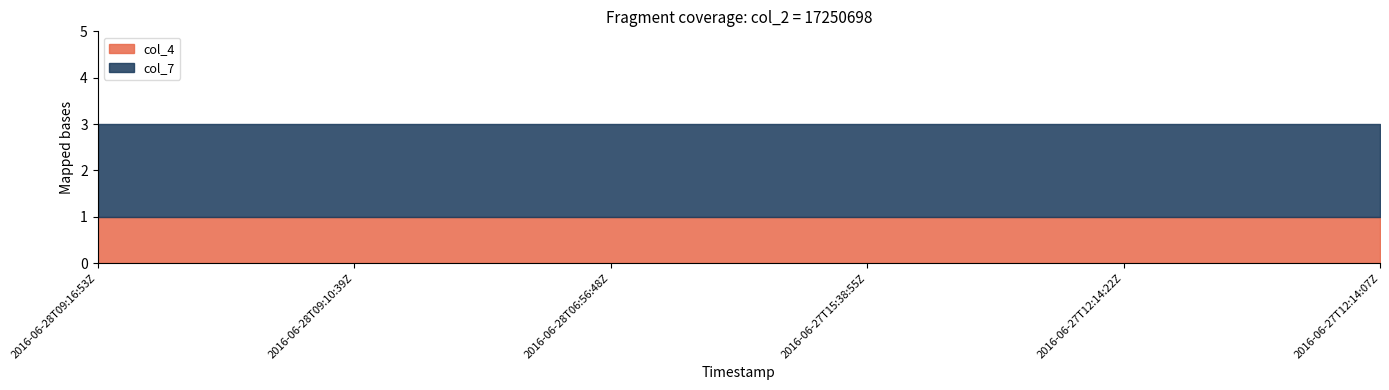

How many distinct data groups are displayed?

2